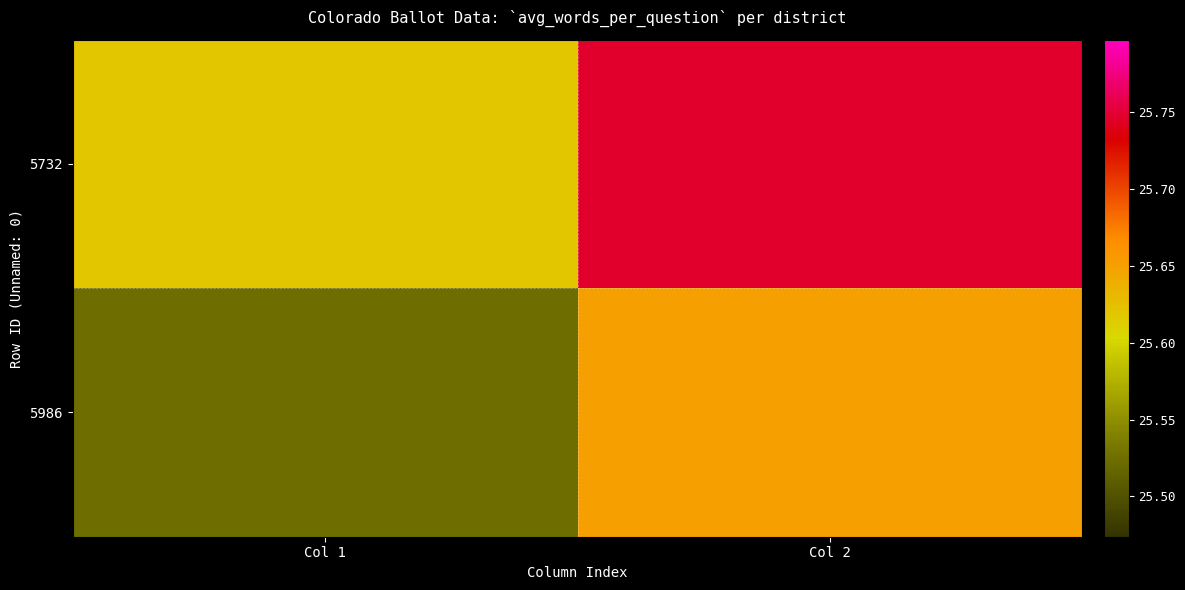

At which category is the sum across all series the highest?

Col 2